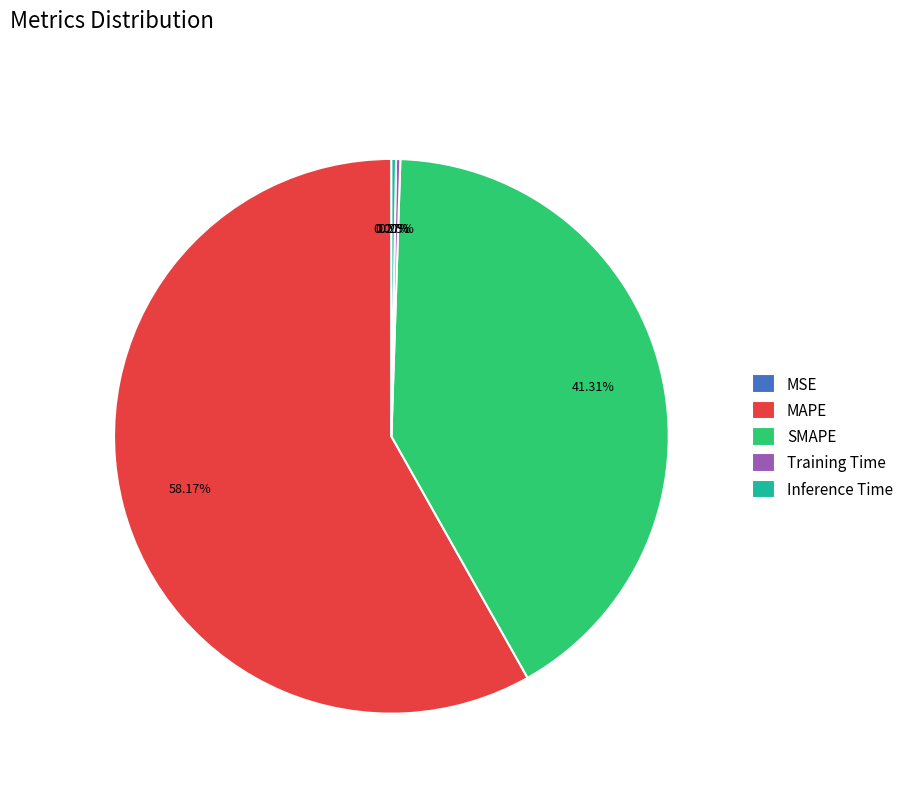

What portion of the pie excludes MAPE?

41.8%